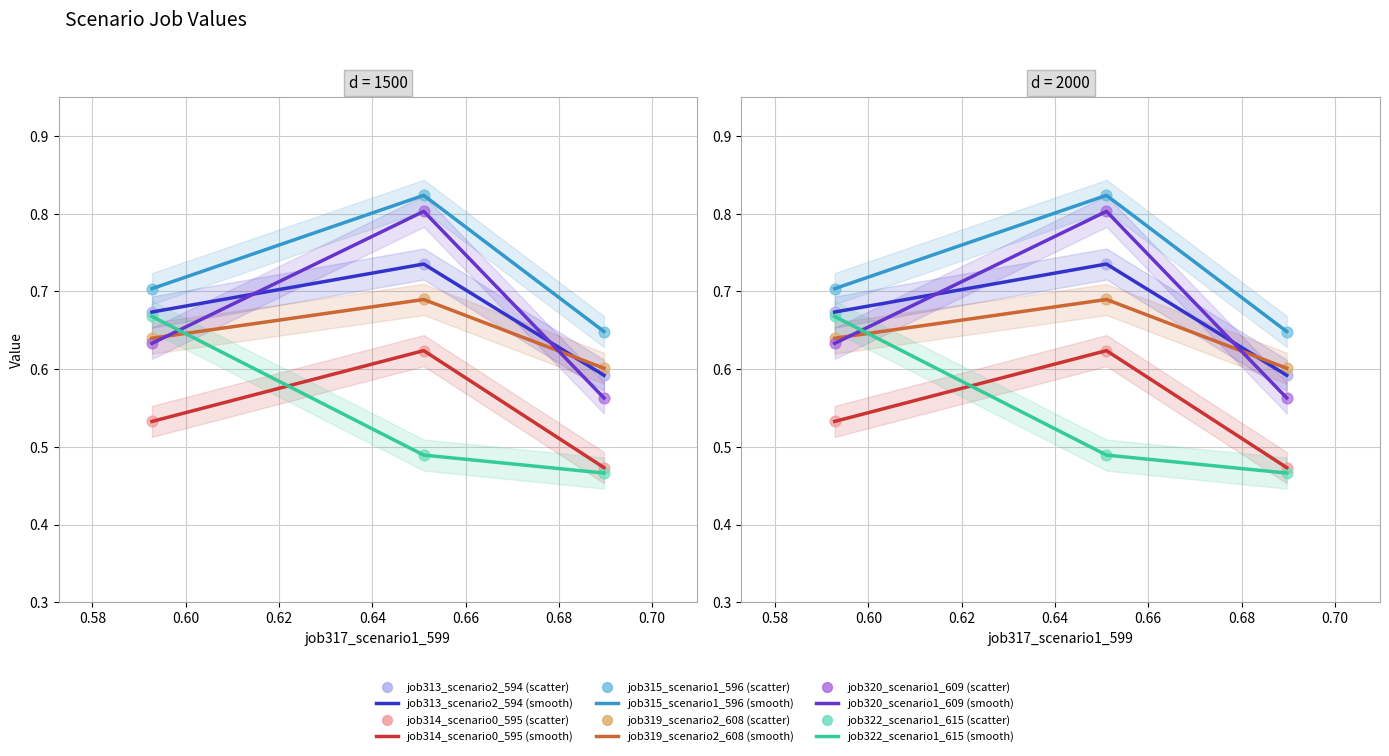

Which series contains the highest Y value?

job315_scenario1_596